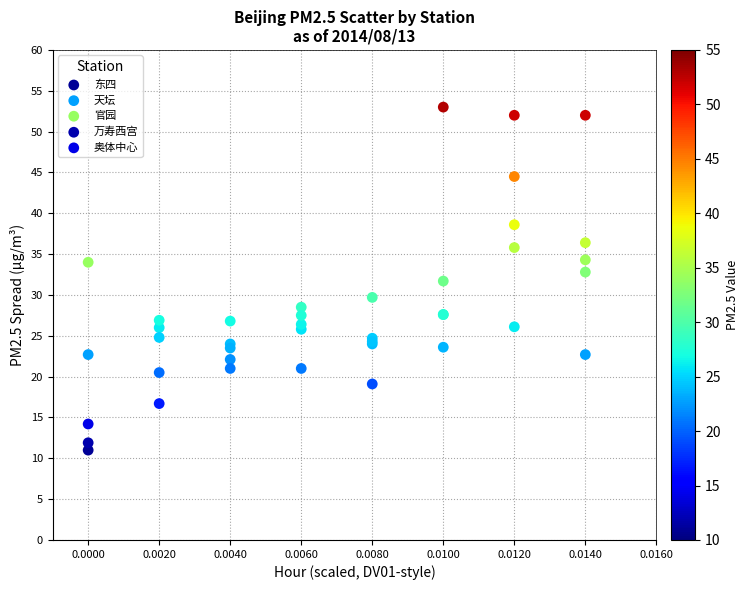

In the 官园 series, what Y value is closest to 37?

34.0